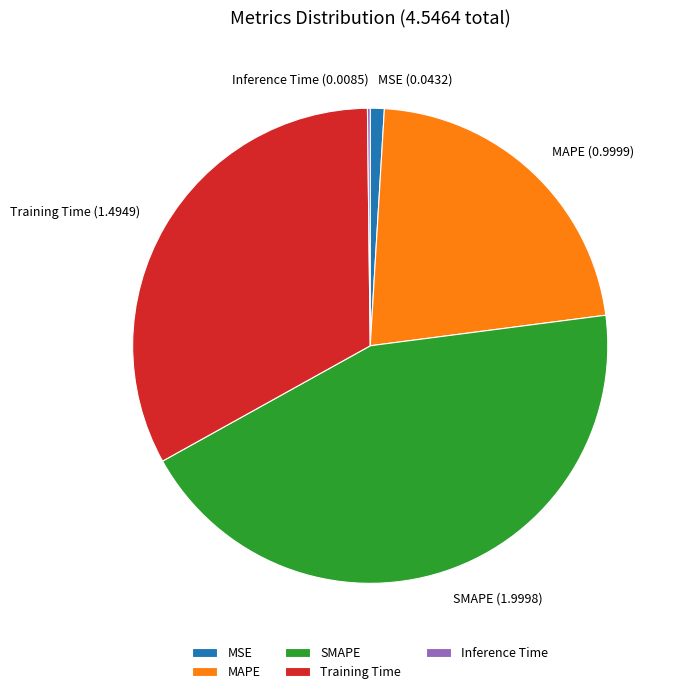

Is it true that MAPE is 15% of the pie?

False